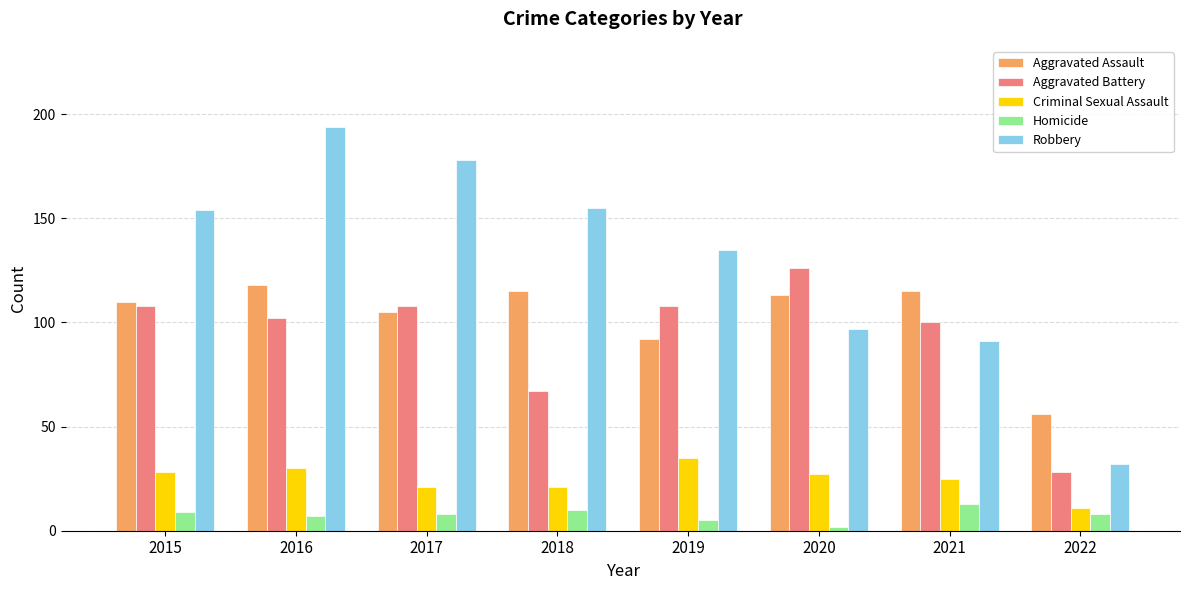

Which category has the lowest value in the Robbery series?

2022